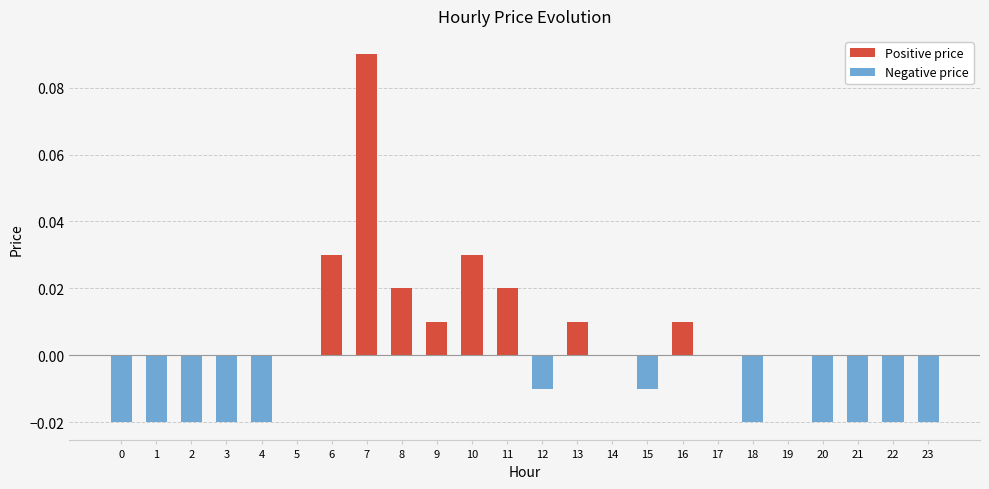

How many groups of bars are there?

24